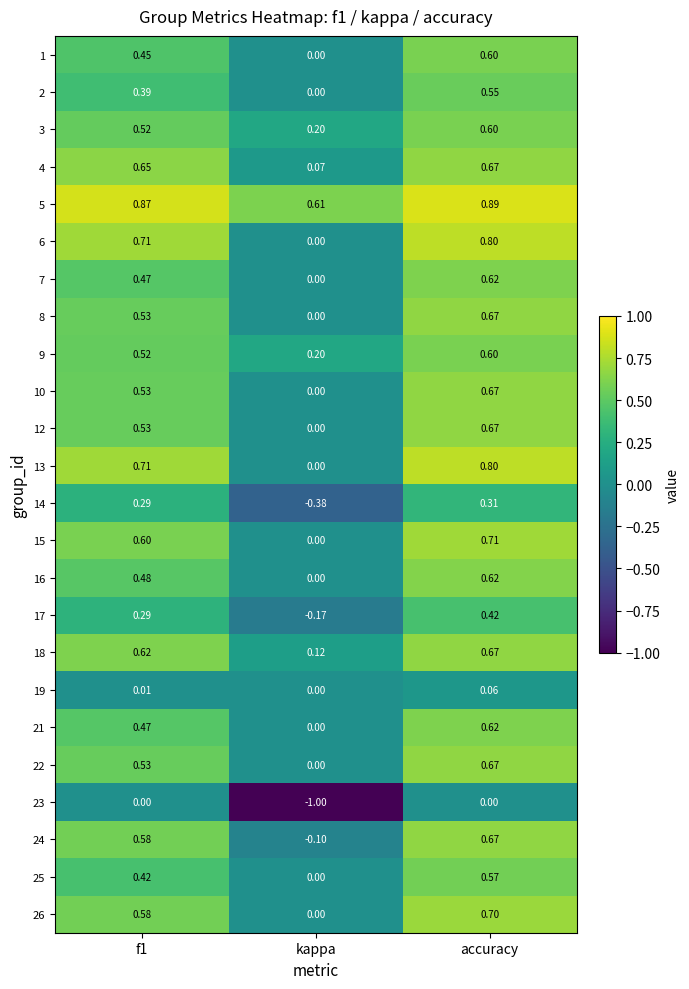

Which category has the lowest value in the 19 series?

kappa